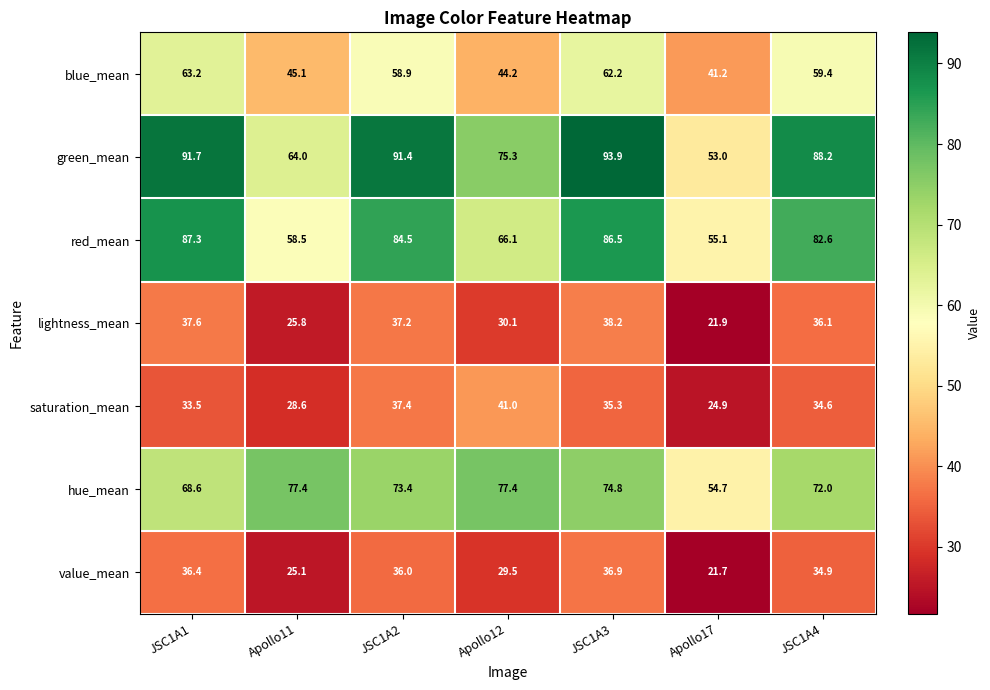

At how many categories does at least one series exceed 57?

6